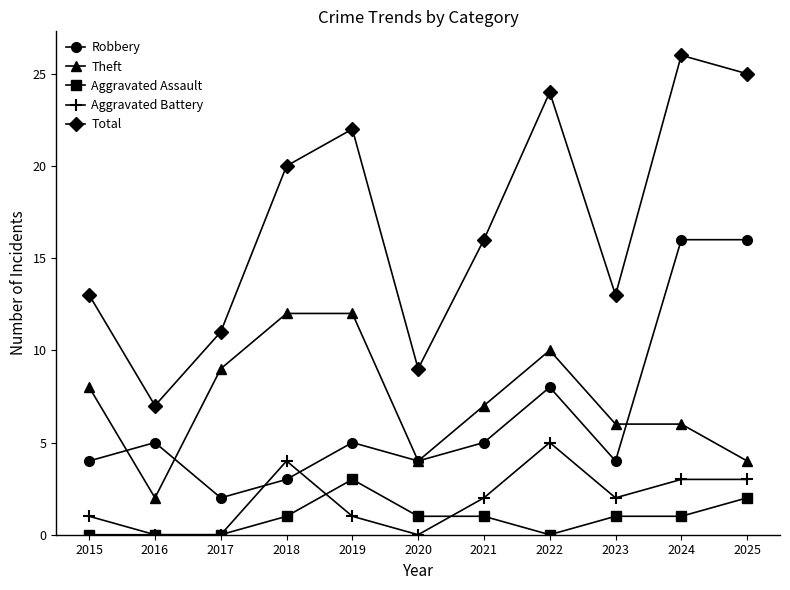

Does the chart have visible grid lines?

No